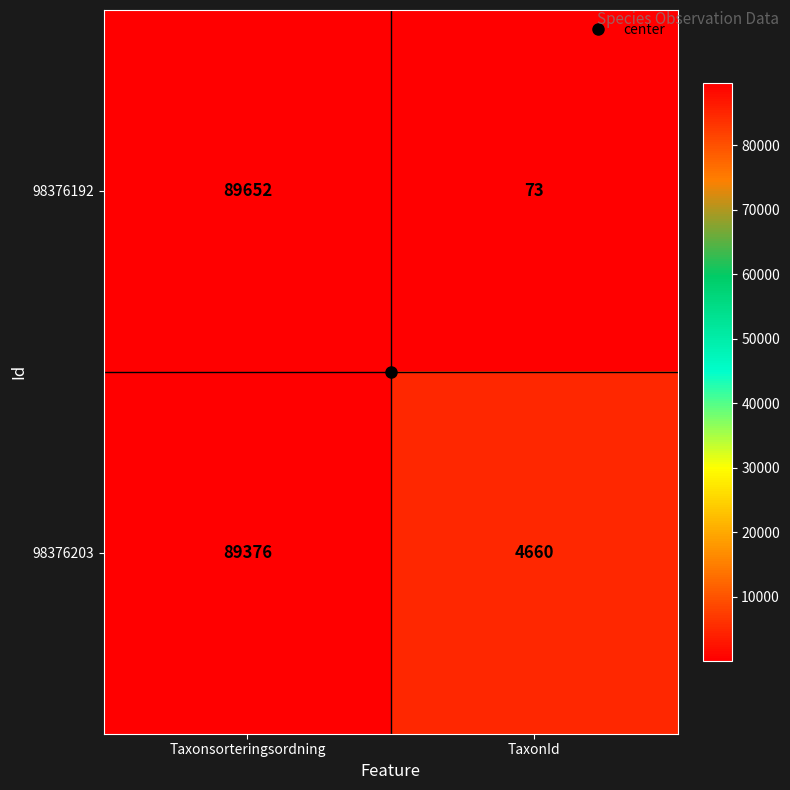

What is the difference between the highest and lowest values at Taxonsorteringsordning?

276